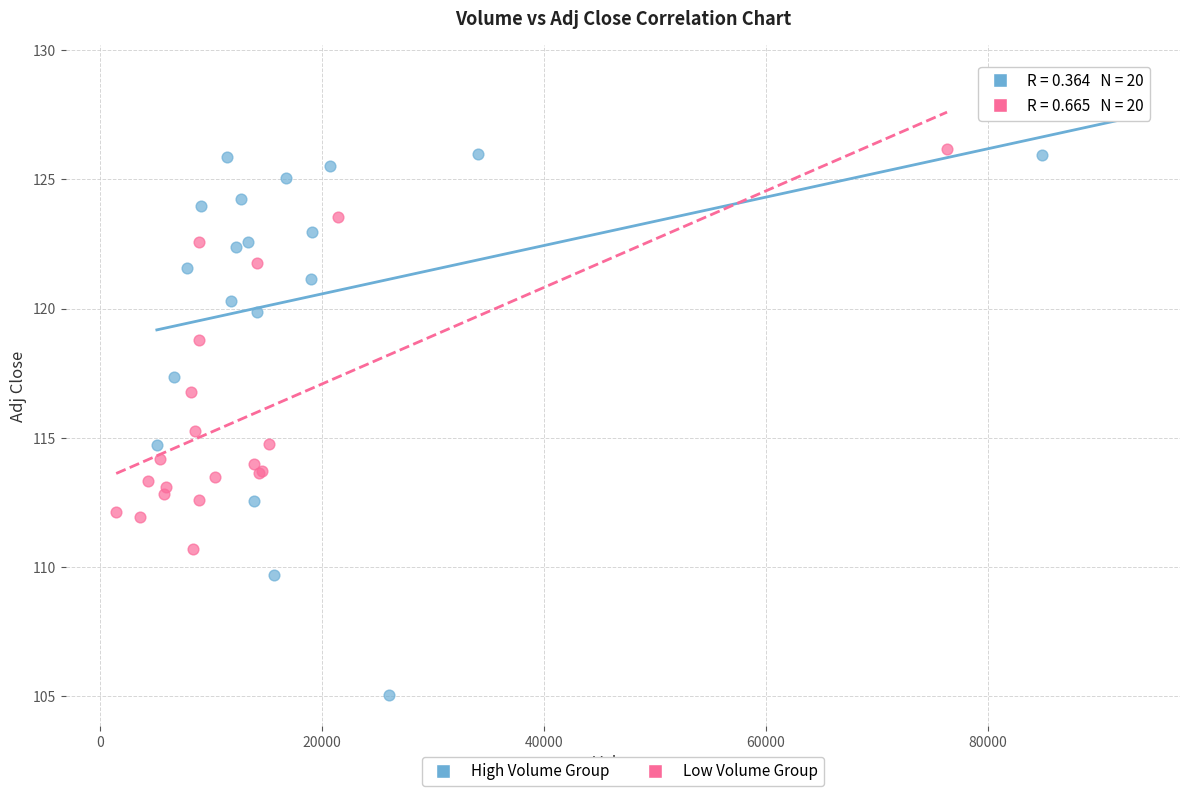

Which series has the largest Y range (max minus min)?

High Volume Group